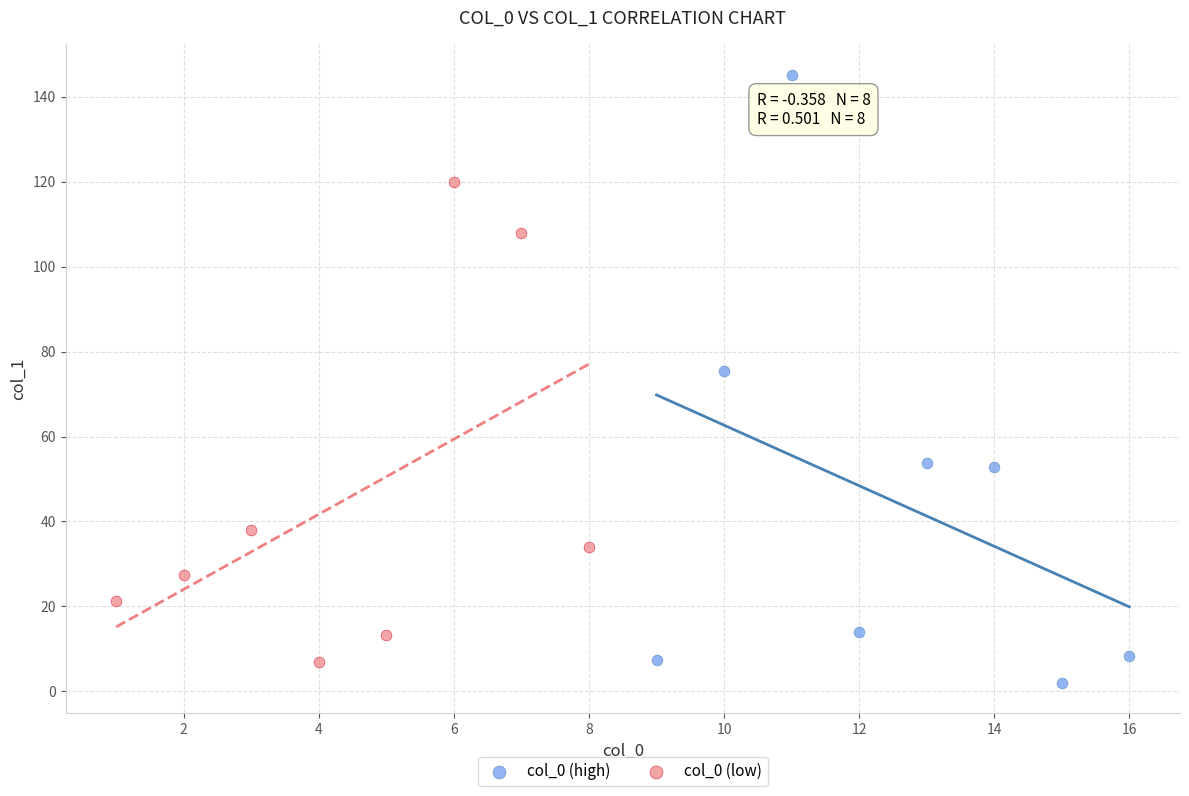

Which series has the widest spread of Y values?

col_0 (high)